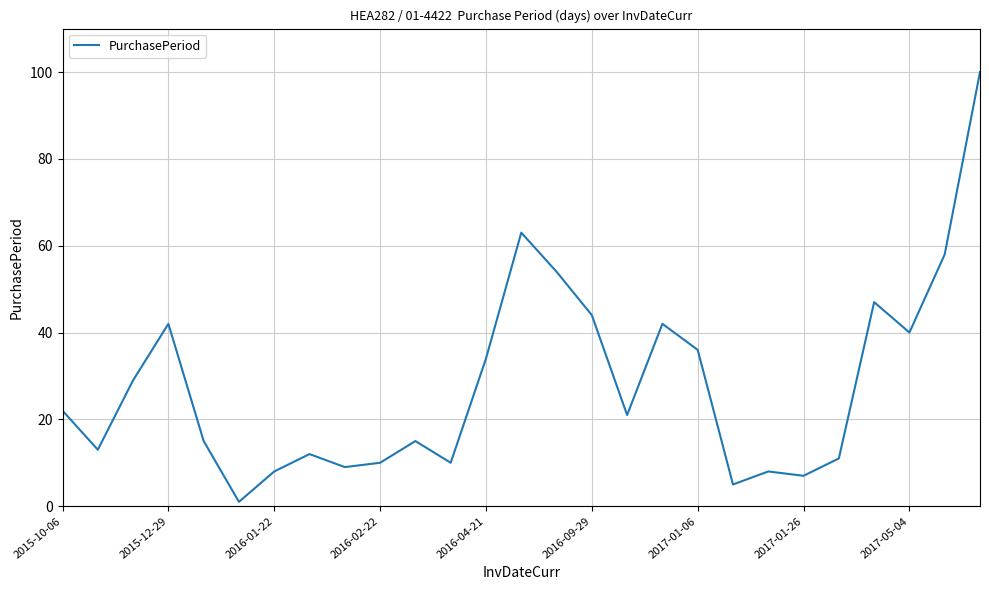

What is the difference between the maximum and minimum values?

99